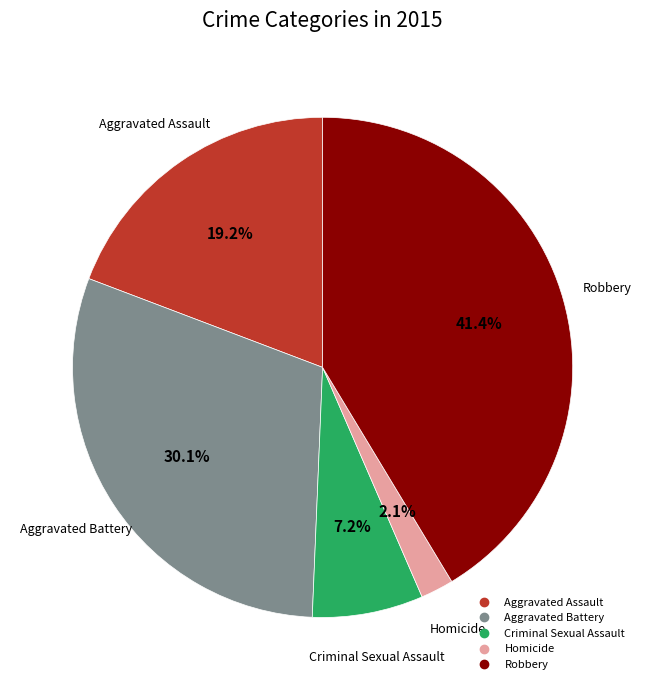

To the nearest percent, what percentage of the pie is Homicide?

2%